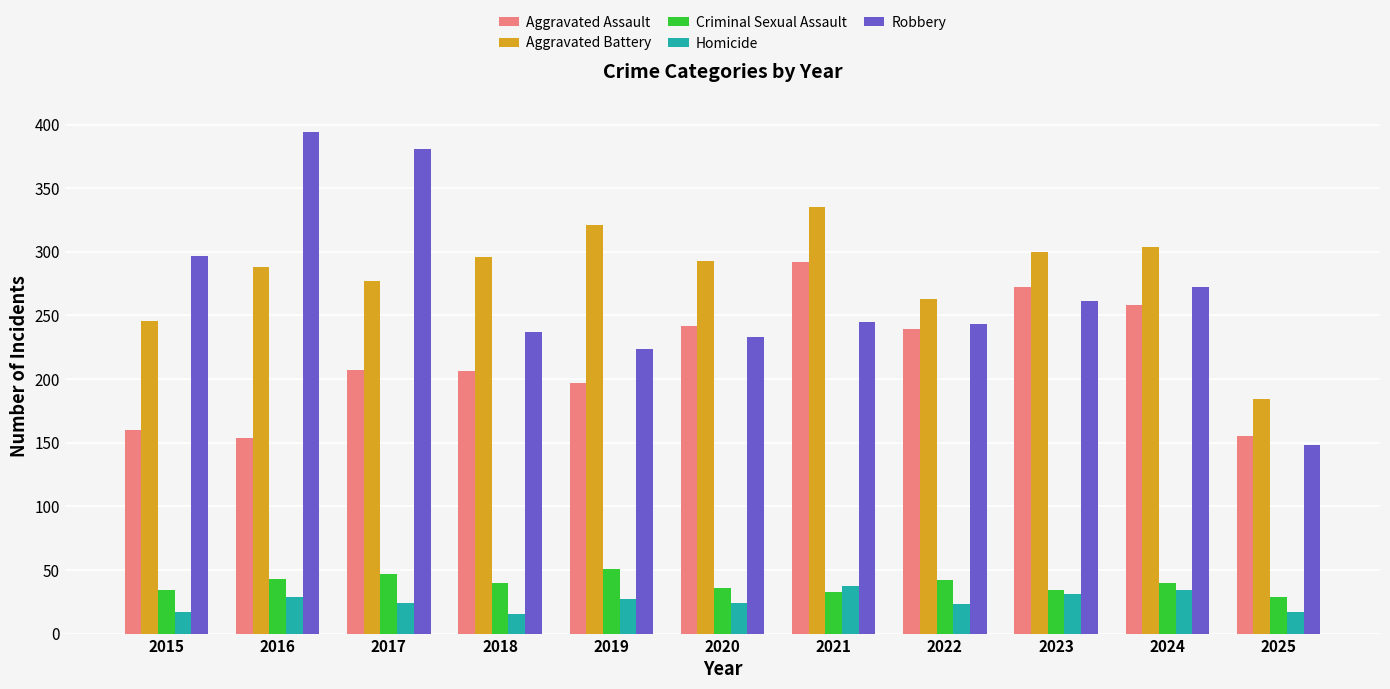

List the series in order of their peak value, highest first.

Robbery, Aggravated Battery, Aggravated Assault, Criminal Sexual Assault, Homicide